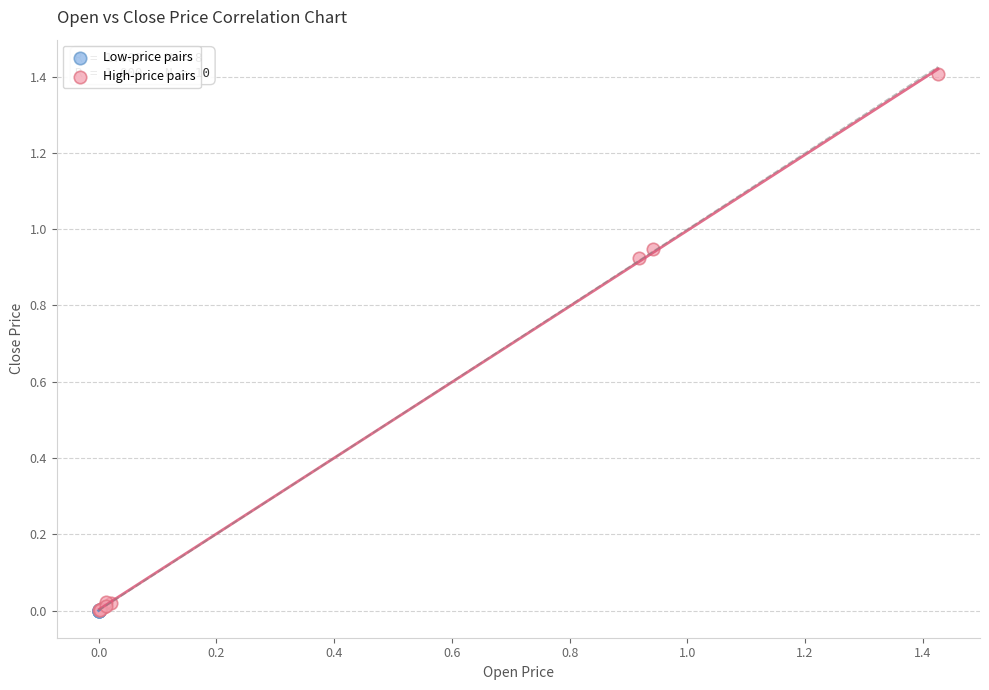

Which series has the widest spread of Y values?

High-price pairs